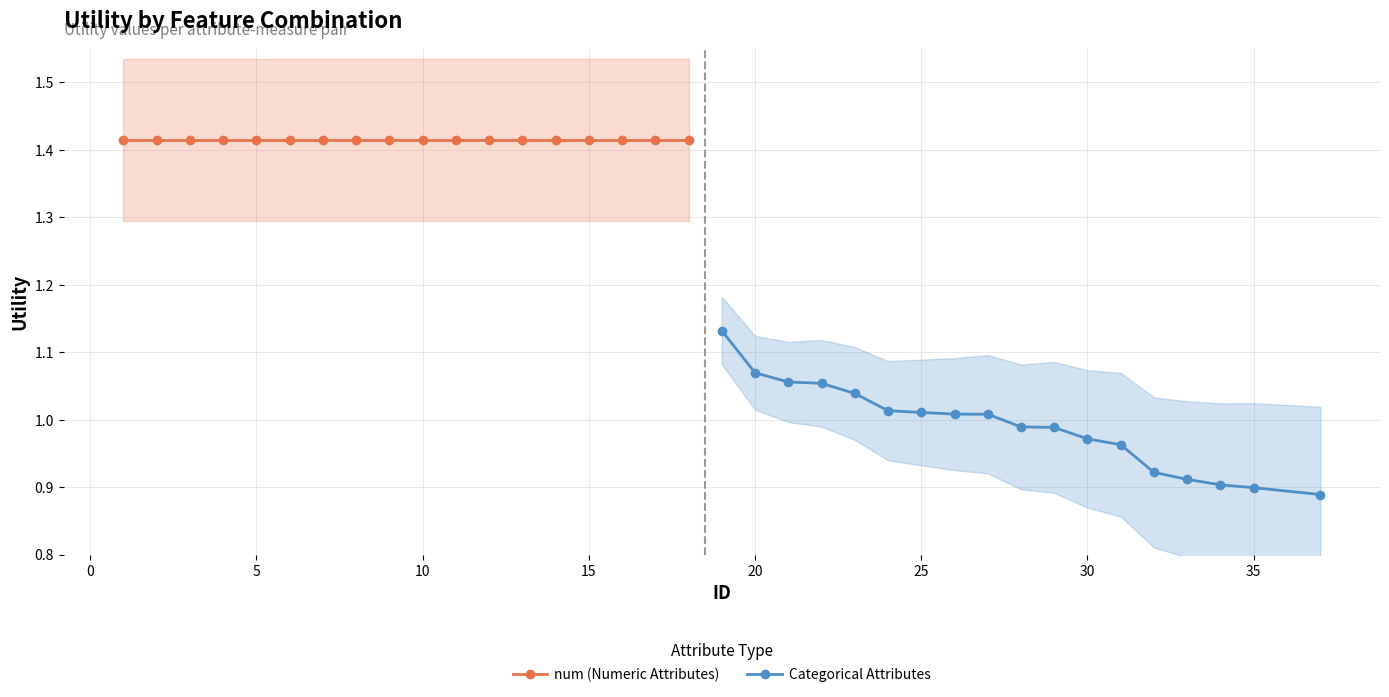

True or false: num (Numeric Attributes) and Categorical Attributes intersect in this chart.

False